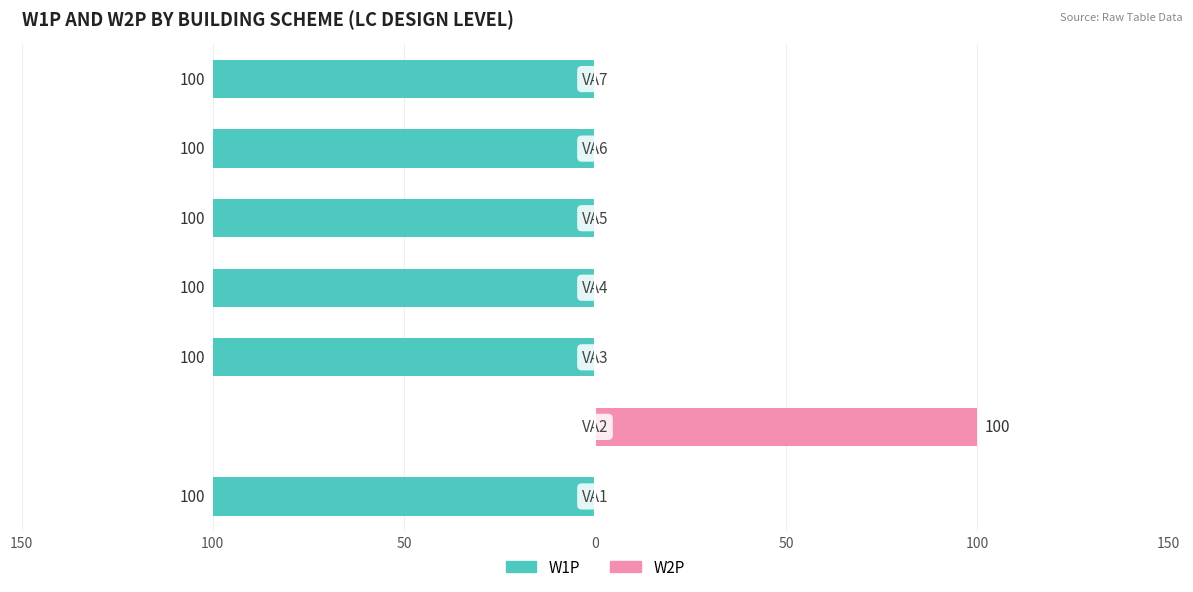

How many data points does each series have?

7